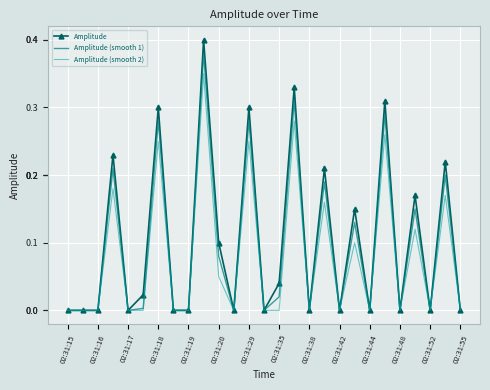

Rank the series by their maximum value, from highest to lowest.

Amplitude, Amplitude (smooth 1), Amplitude (smooth 2)